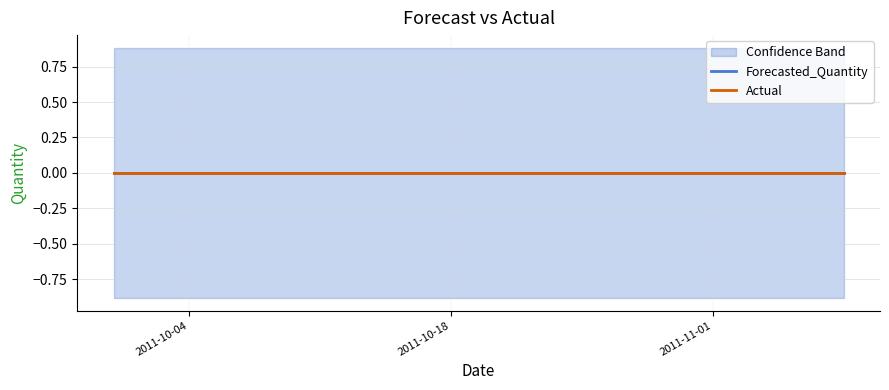

What position from the left is 2011-09-30?

1